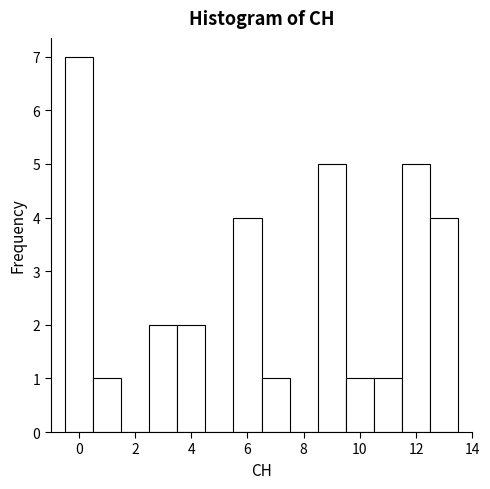

Over which range of the x-axis is the bar tallest?

-0.5 to 0.5